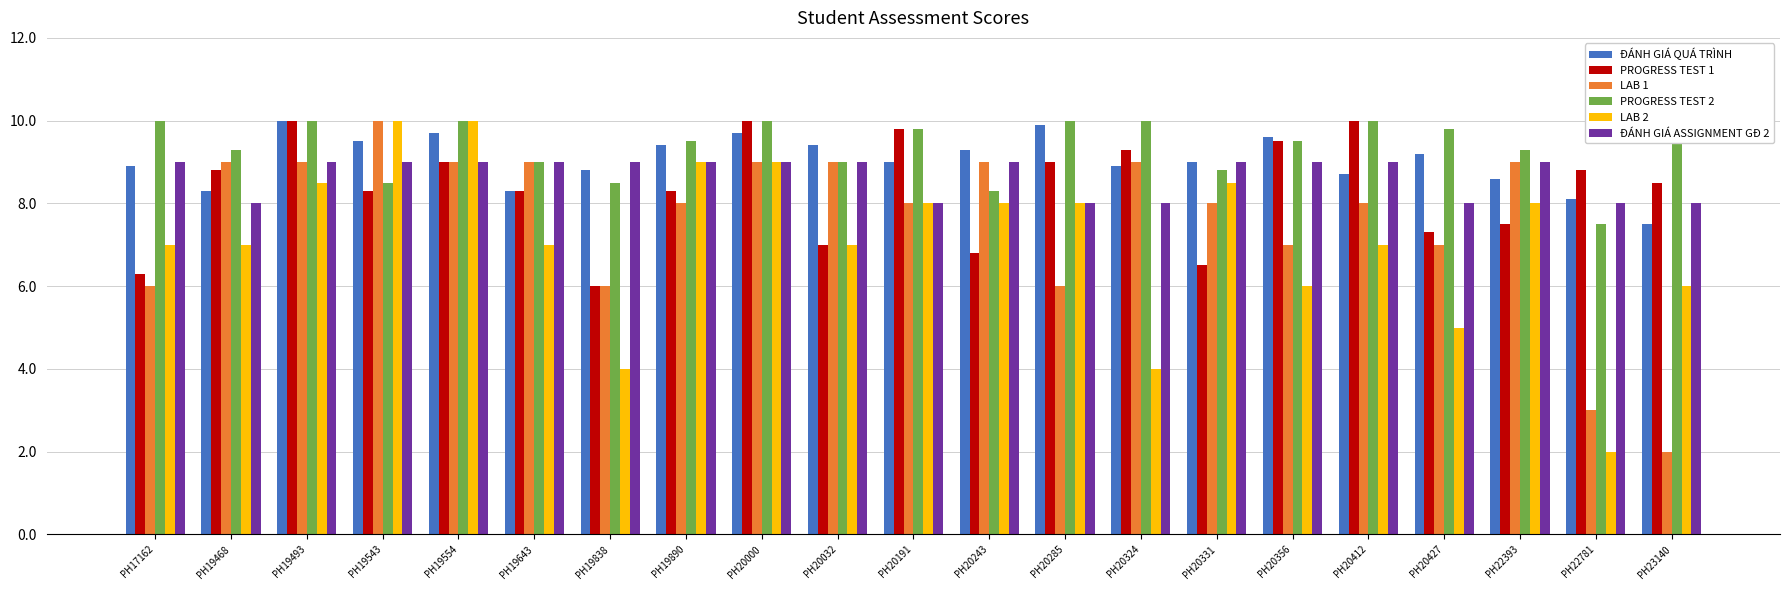

What is the sum of all PROGRESS TEST 1 values?

175.0